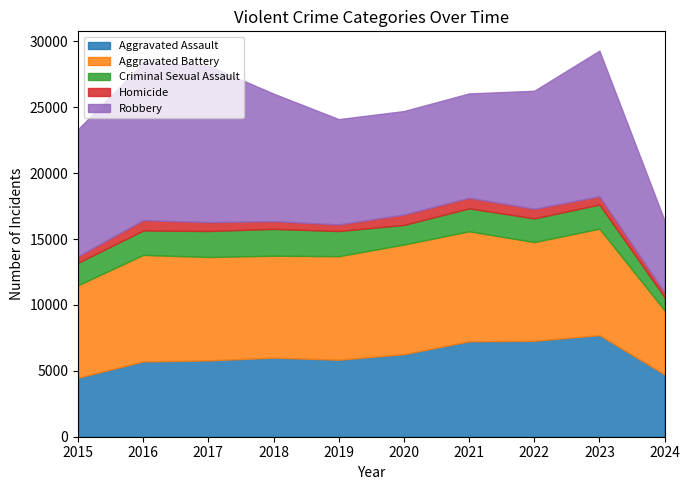

List the series in order of their peak value, lowest first.

Homicide, Criminal Sexual Assault, Aggravated Assault, Aggravated Battery, Robbery